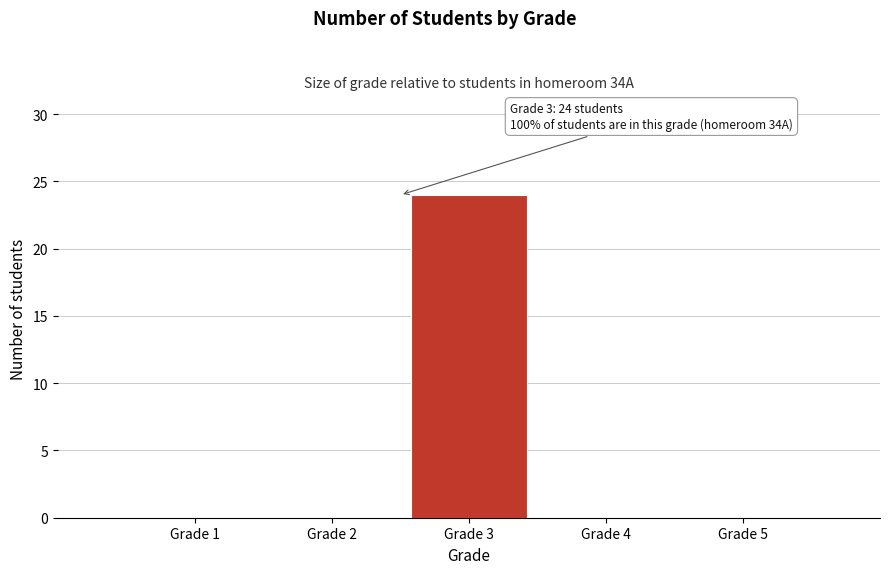

Reading left to right, what are all the values shown in this chart?

Grade 1=0	Grade 2=0	Grade 3=24	Grade 4=0	Grade 5=0